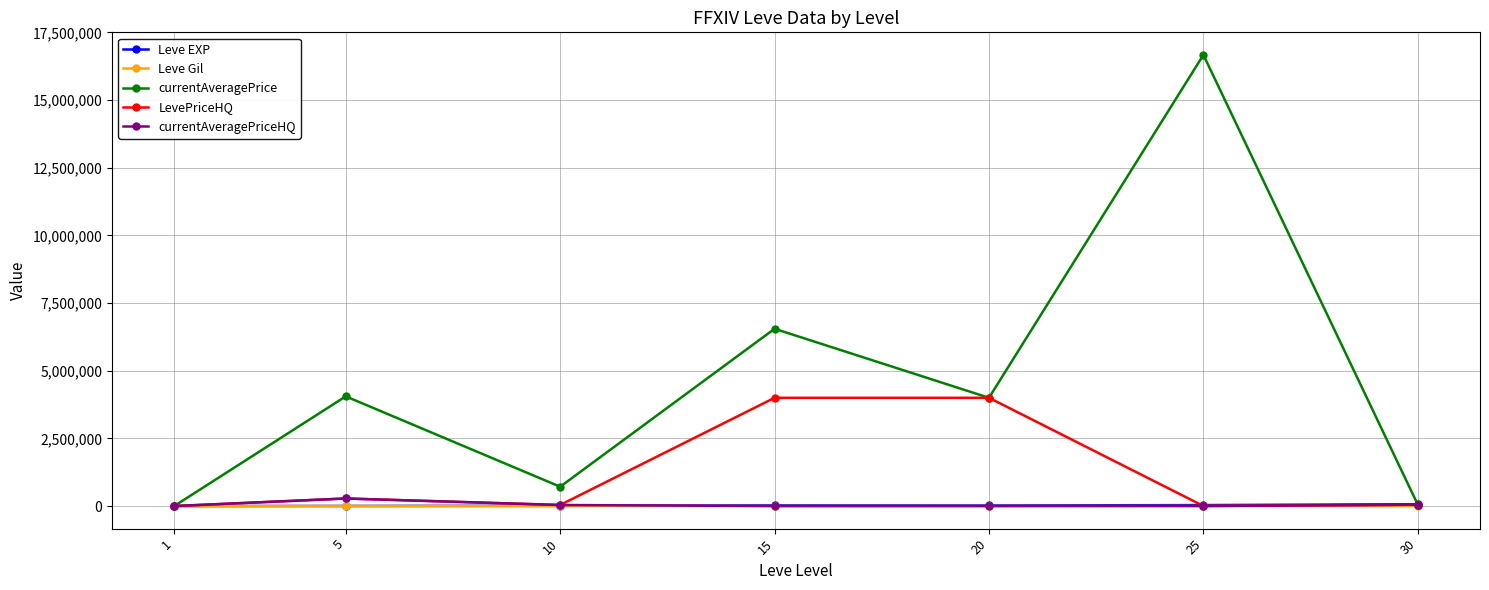

The value of LevePriceHQ at 15 is 4000000.0. True or false?

True